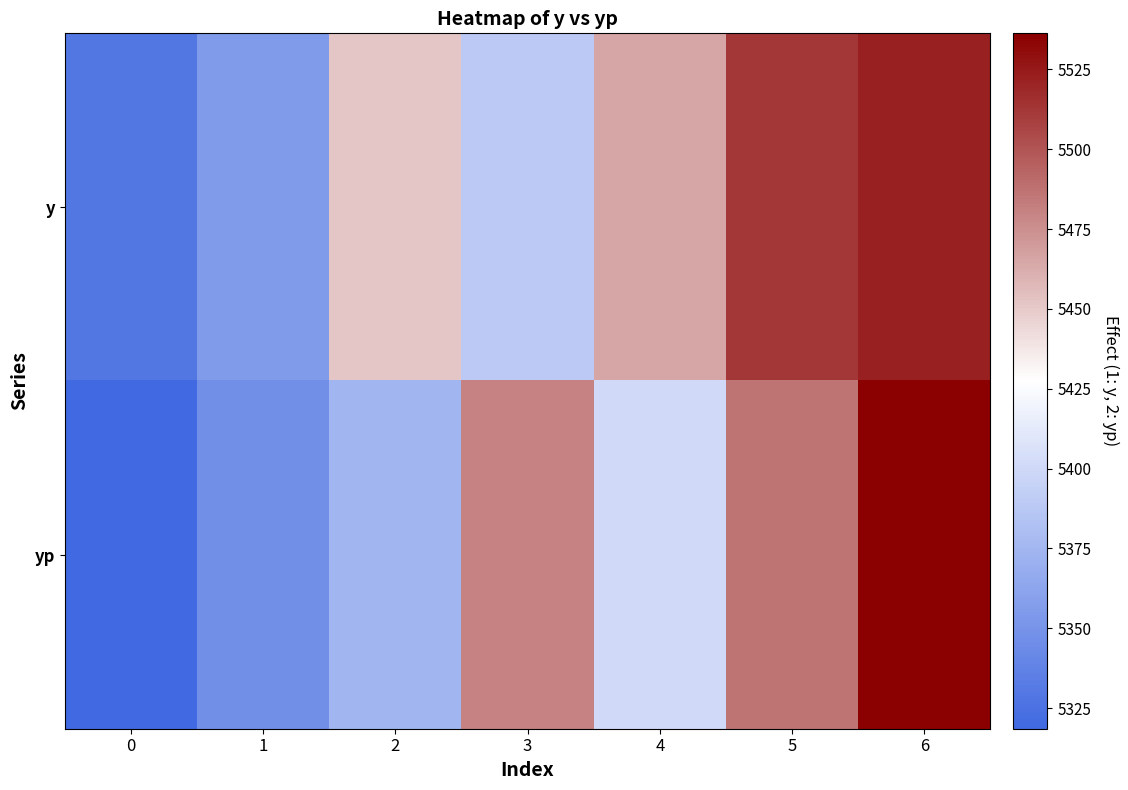

Which series has the largest total across all categories?

y